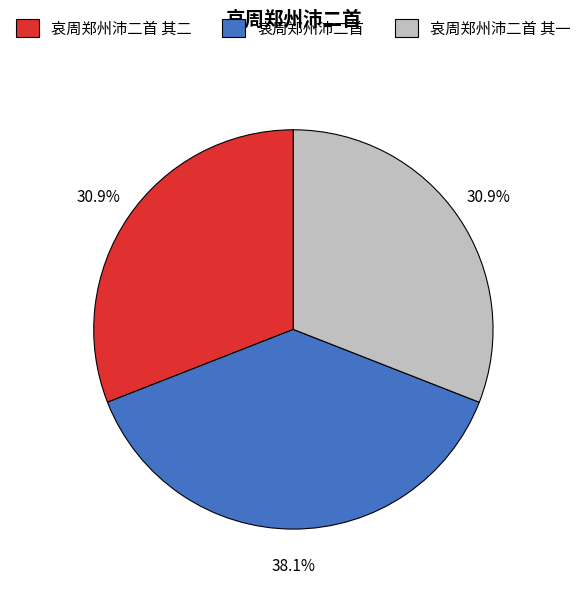

Is it true that 哀周郑州沛二首 其二 is 18% of the pie?

False